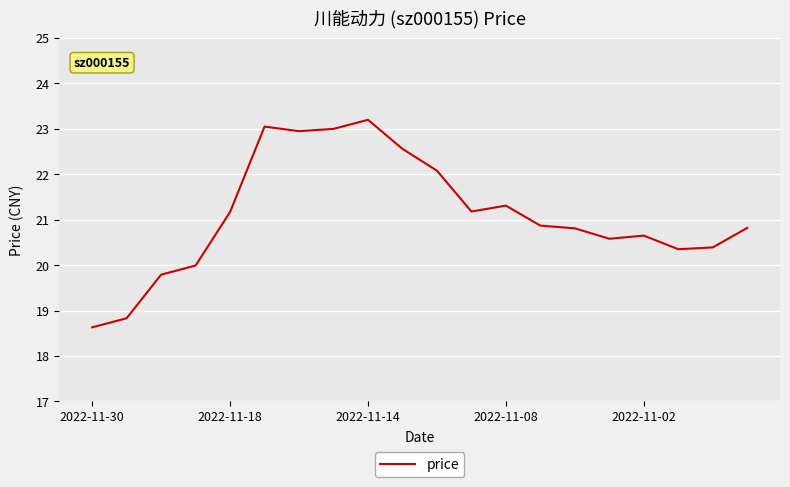

What is the smallest value displayed?

18.6